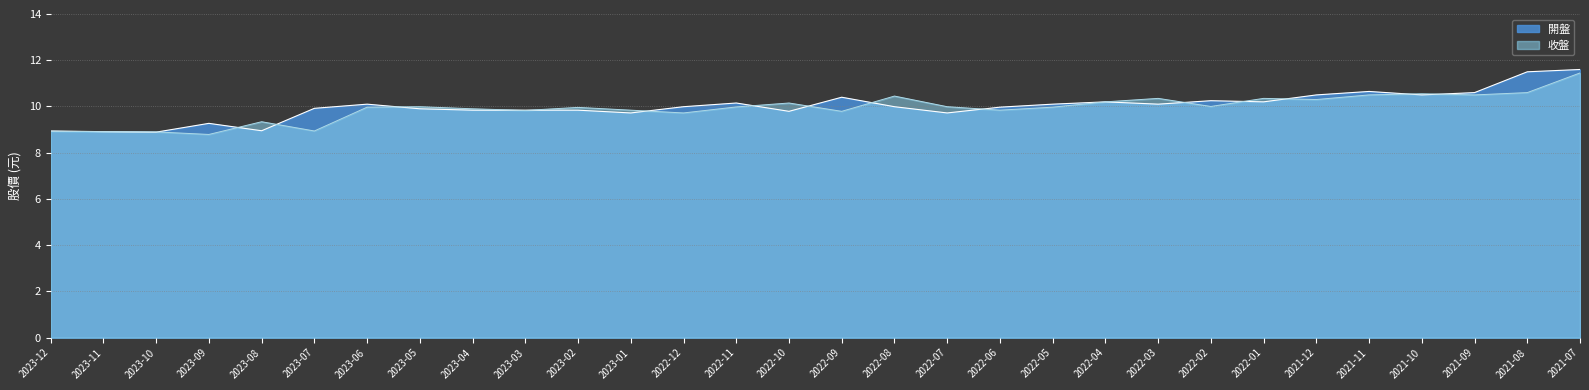

What is the difference between the second highest and minimum values in the 開盤 series?

2.6